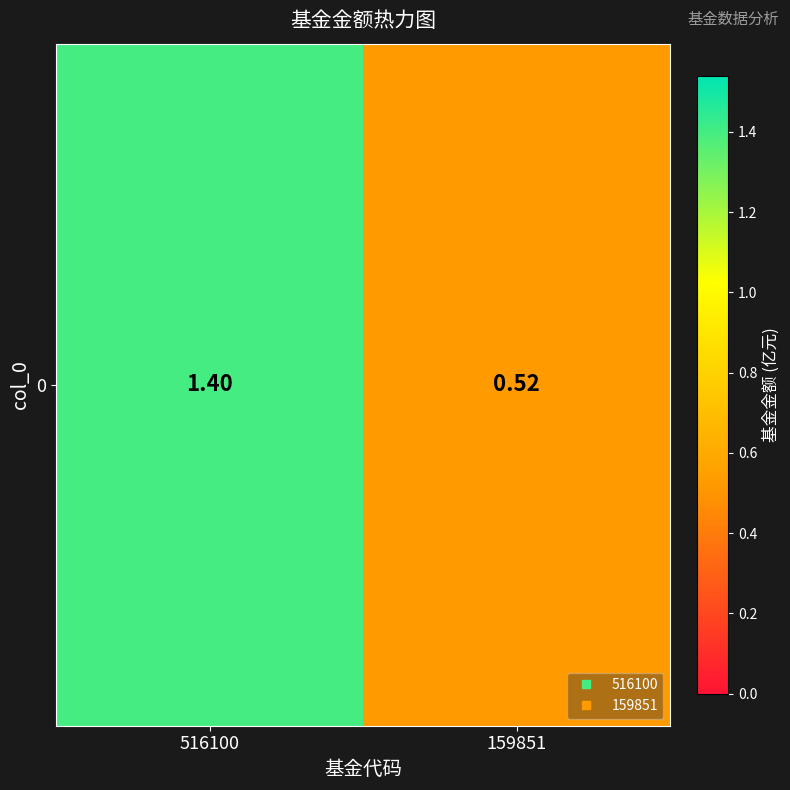

How many data points does each series have?

2